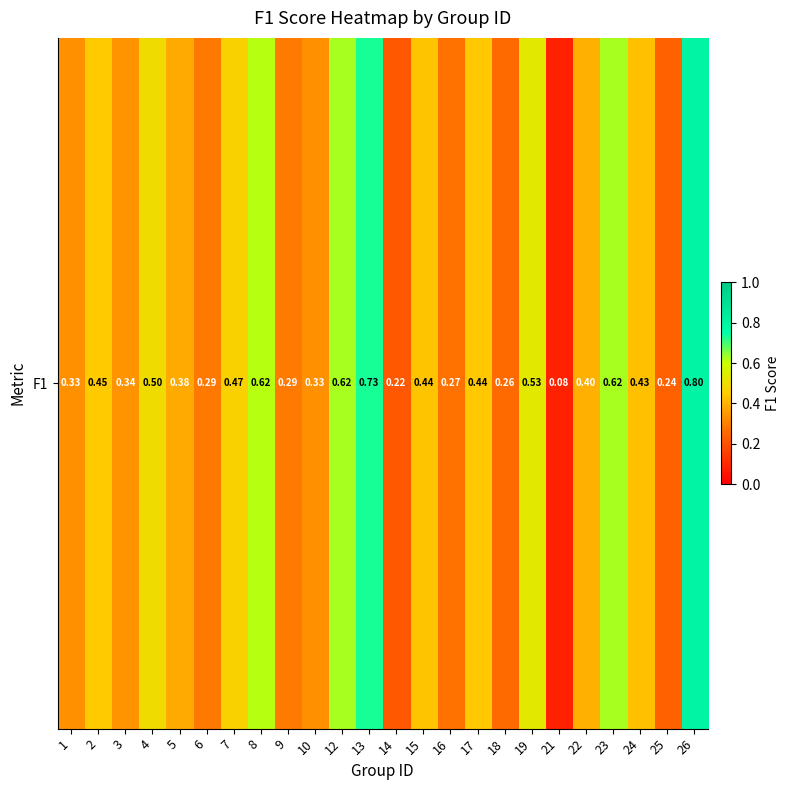

What is the maximum value shown in the chart?

0.8